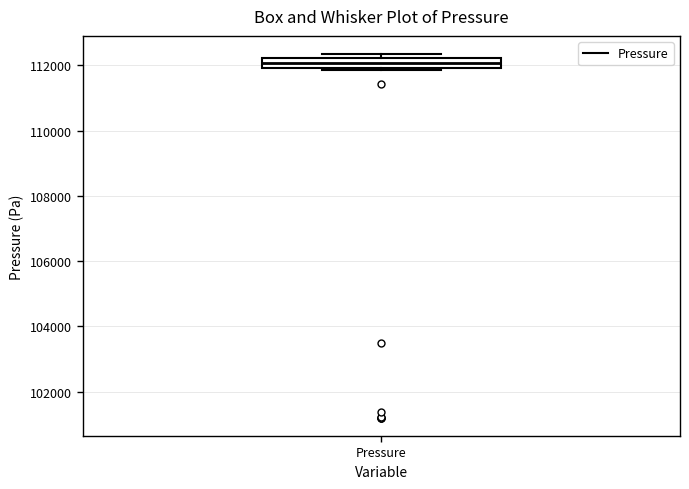

Where is the lower edge of the box for Pressure on the y-axis? The values are not printed on the chart, so give them approximately, as read against the axis.

112000